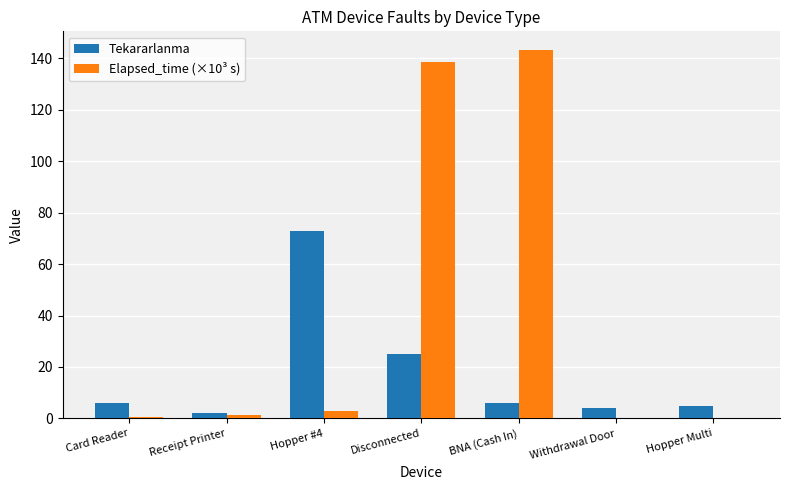

At which label is Tekararlanma closest to 37?

Disconnected